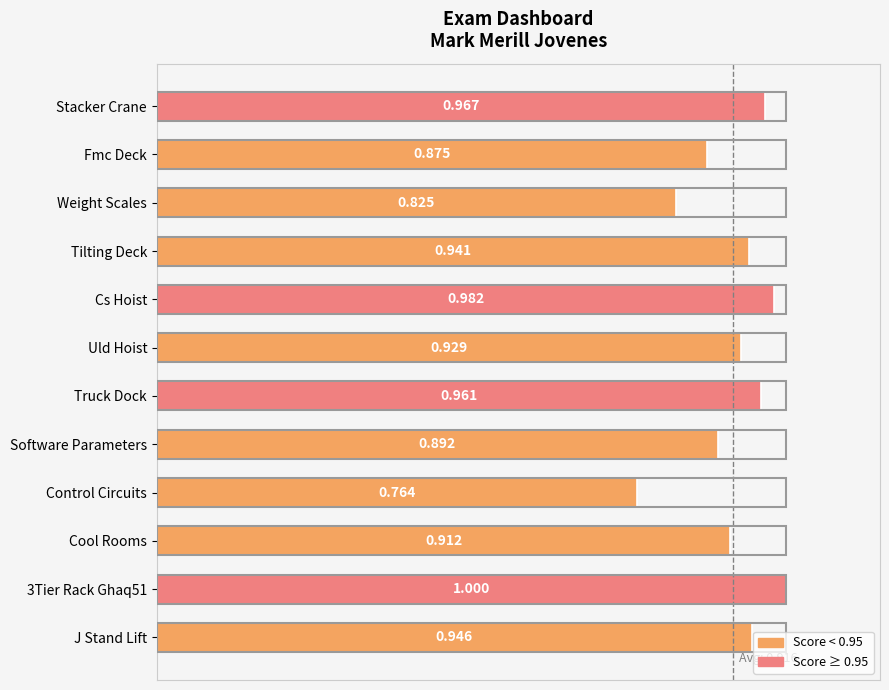

Which has a higher value, Stacker Crane or Fmc Deck?

Stacker Crane